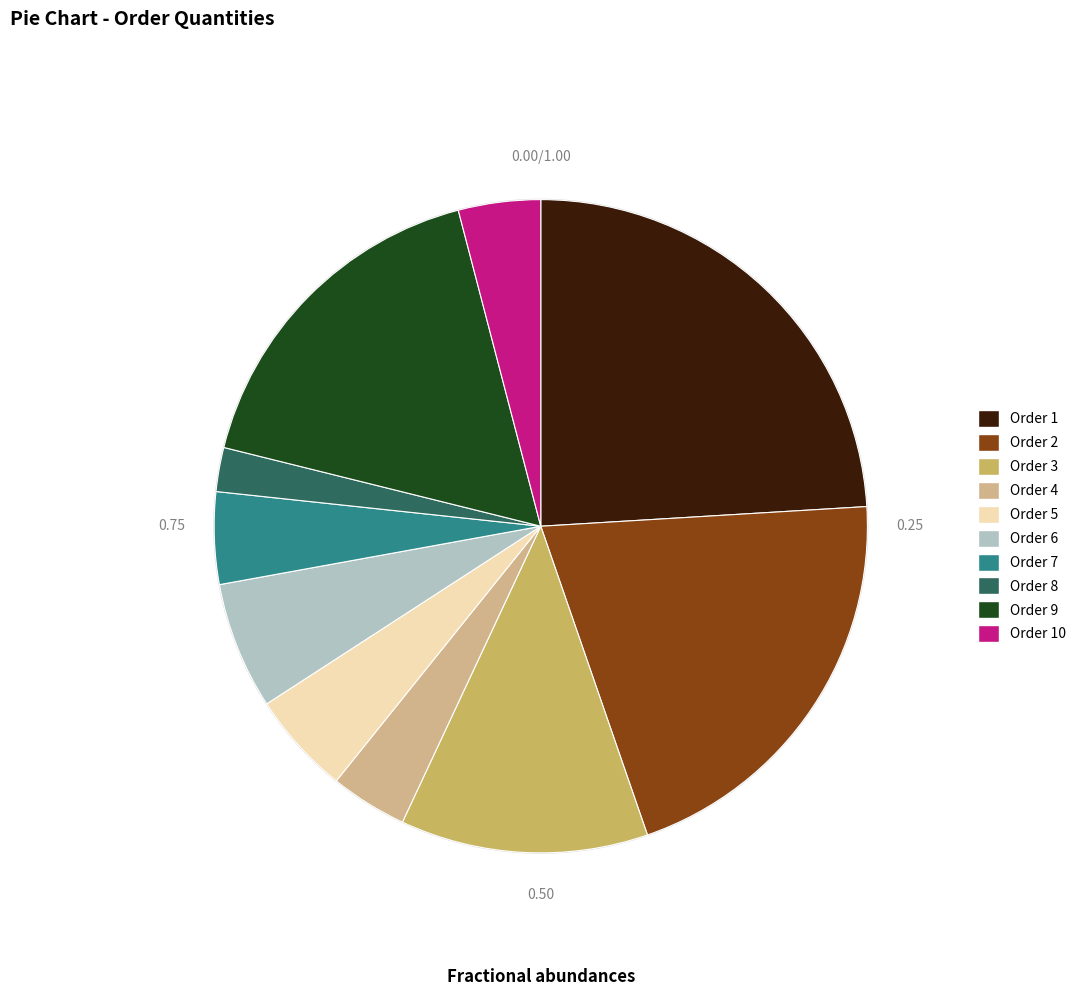

Rank the categories by value from highest to lowest.

1, 2, 9, 3, 6, 5, 7, 10, 4, 8